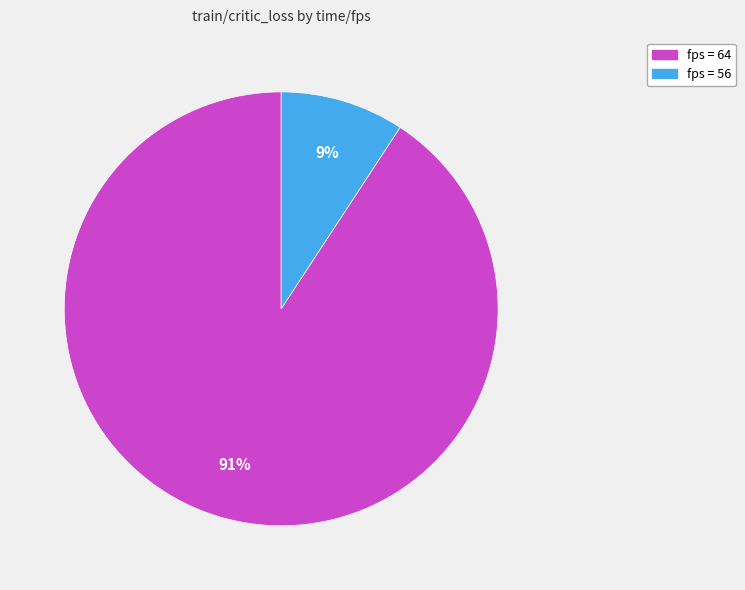

To the nearest percent, what is the difference between the largest and smallest slice percentages?

82%